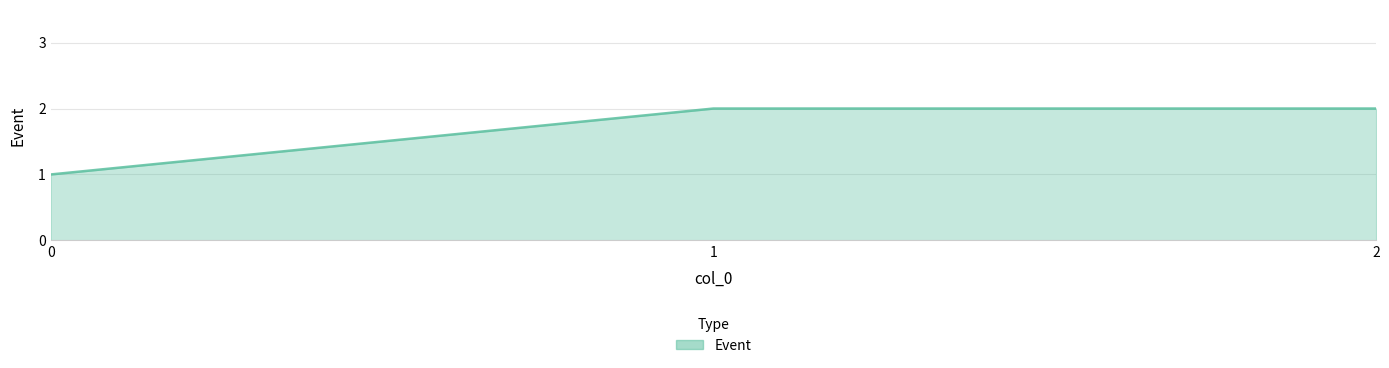

What is the sum of all values?

5